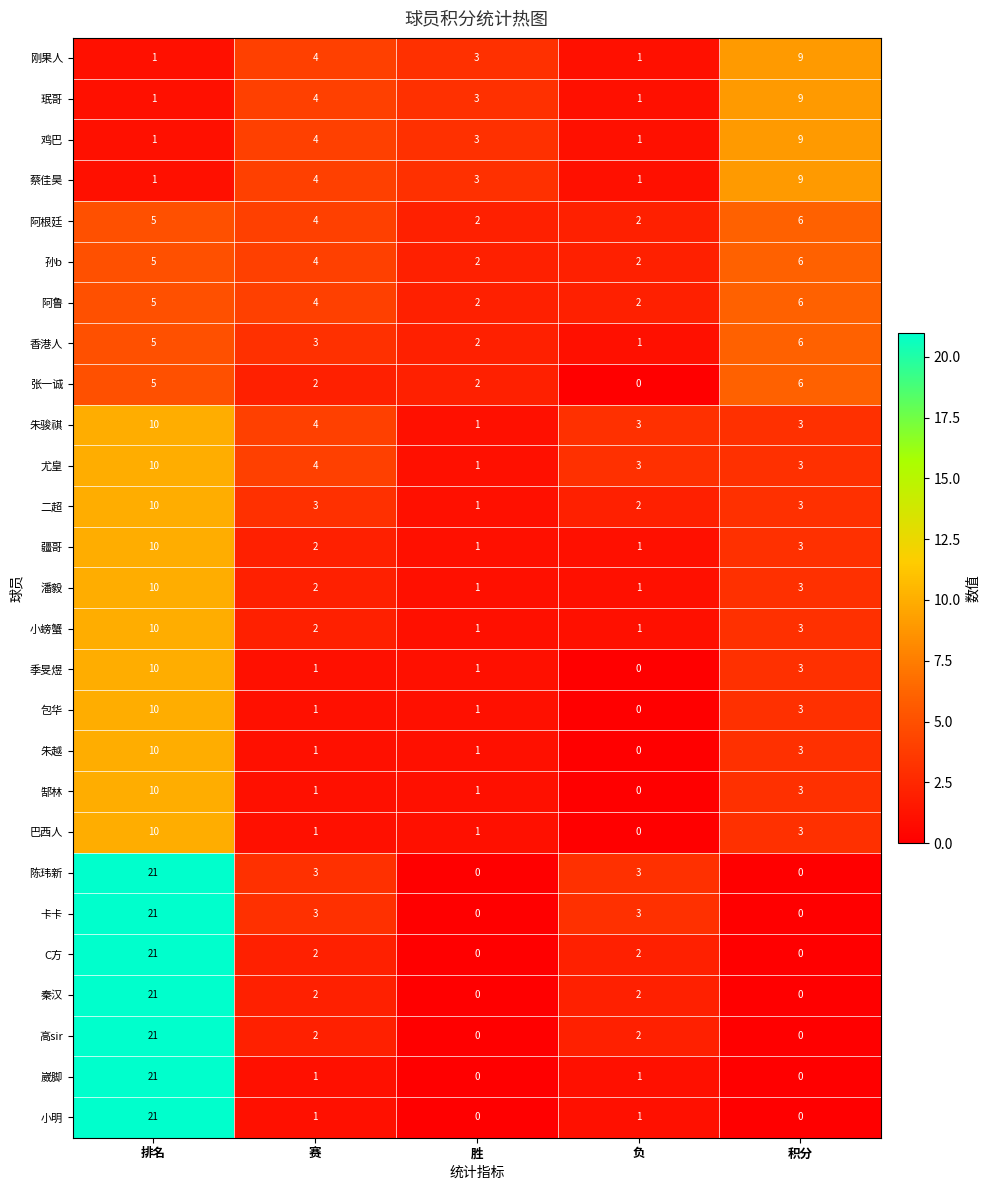

What is the difference between the highest and lowest values at 赛?

3